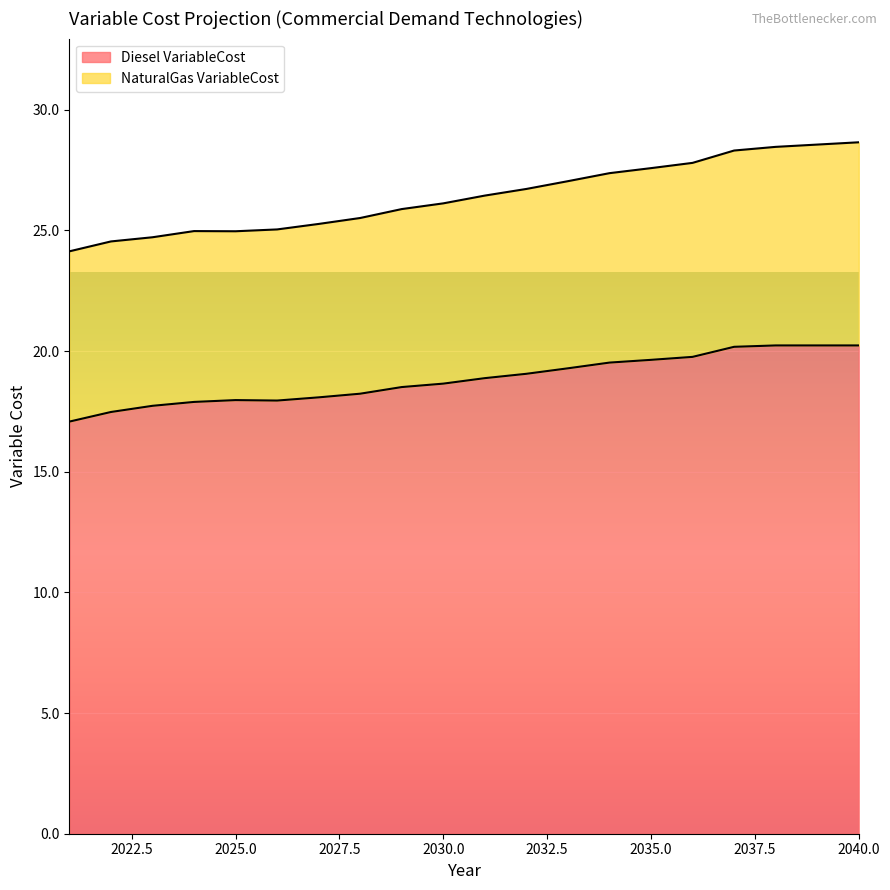

The NaturalGas VariableCost series shows 9.4 at 2031. True or false?

False